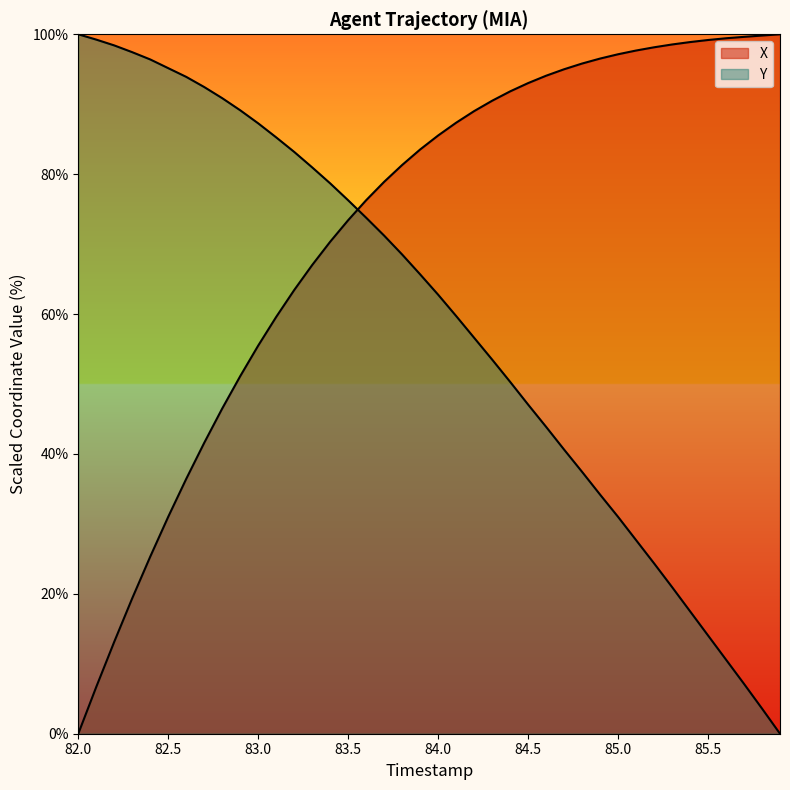

Is it true that Y equals 95.2 at 82.5?

True